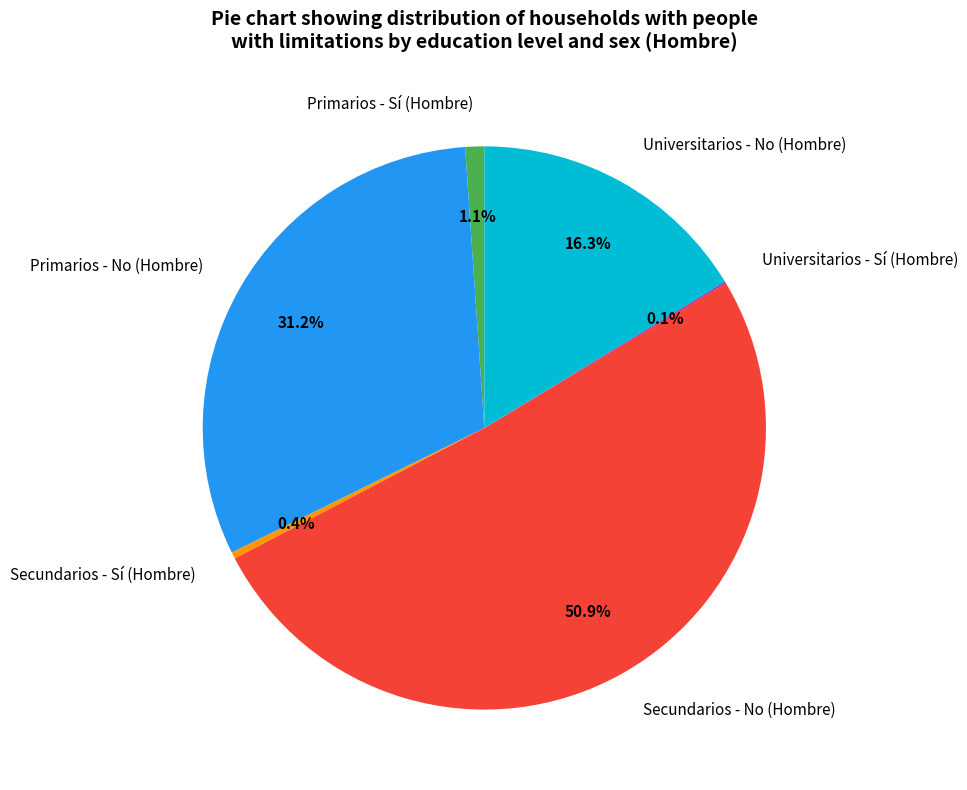

Does Secundarios - No (Hombre) account for over 50% of the chart?

Yes